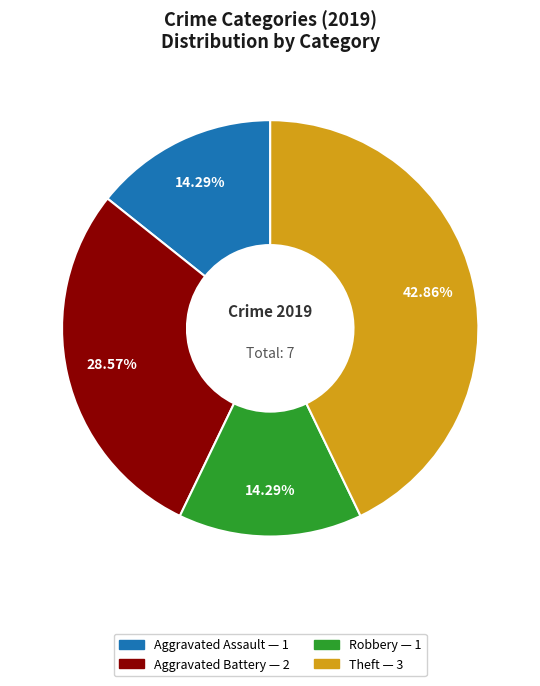

Is there any slice that represents more than half of the pie?

No